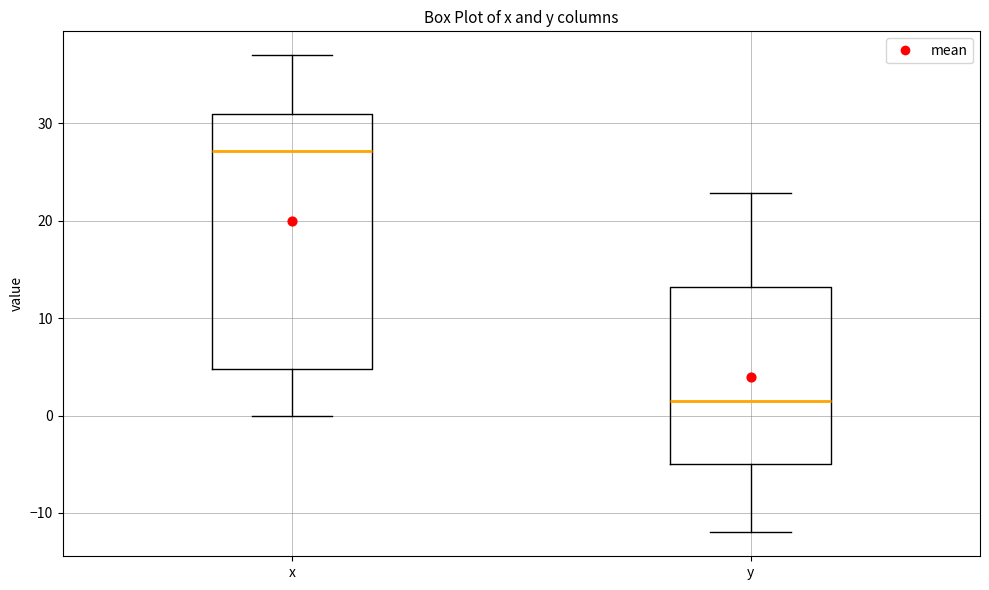

Which box has the highest median line?

x